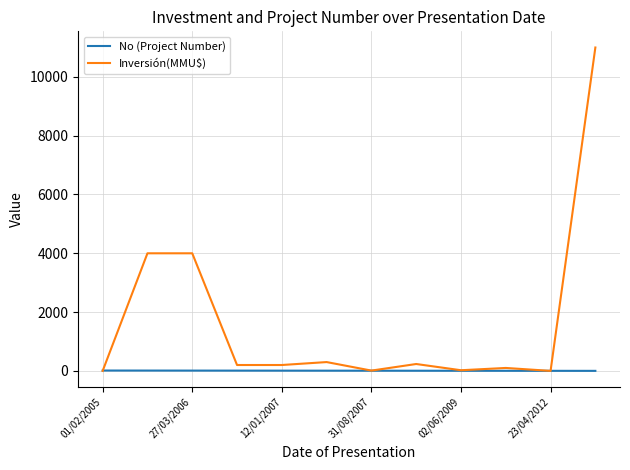

Rank the series by their maximum value, from lowest to highest.

No (Project Number), Inversión(MMU$)